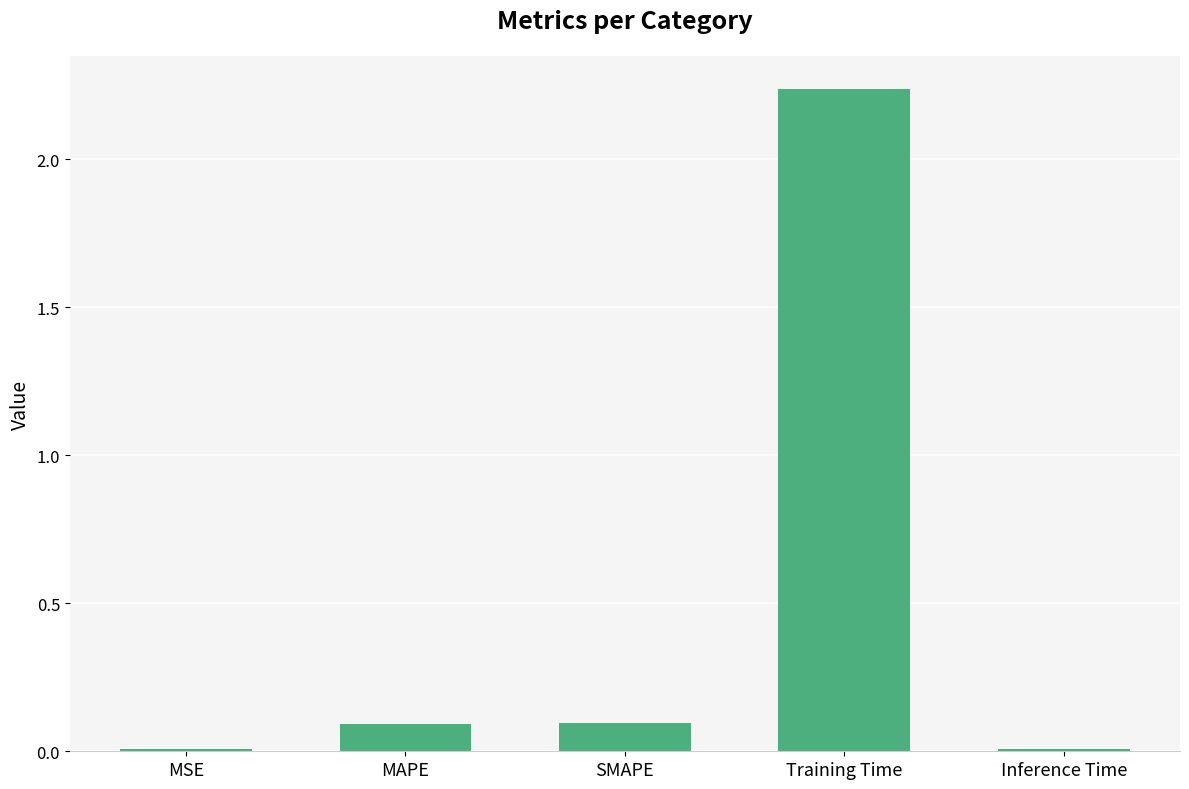

Which label corresponds to the largest value in the chart?

Training Time